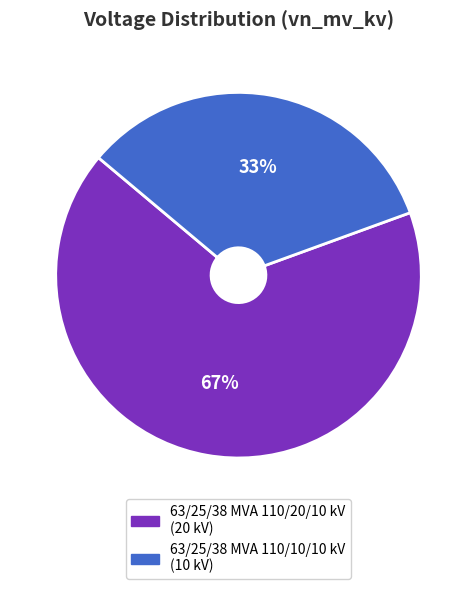

Does 63/25/38 MVA 110/20/10 kV represent more than half of the total?

Yes